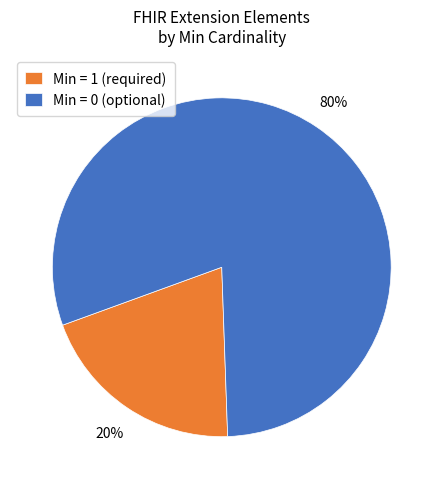

Which slice is the smallest?

Min = 1 (required)